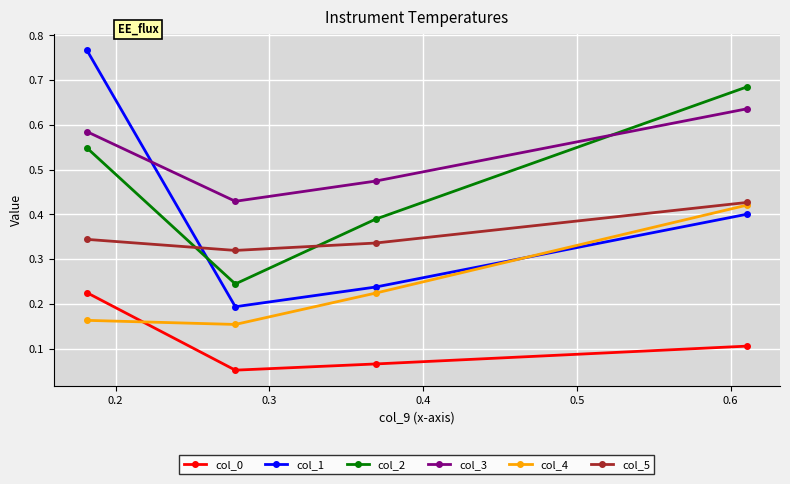

How many intersections are there between col_4 and col_0?

1